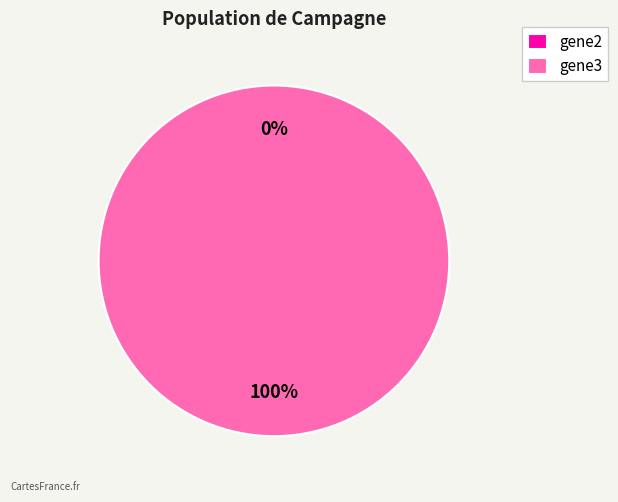

Rank the categories by value from lowest to highest.

gene2, gene3